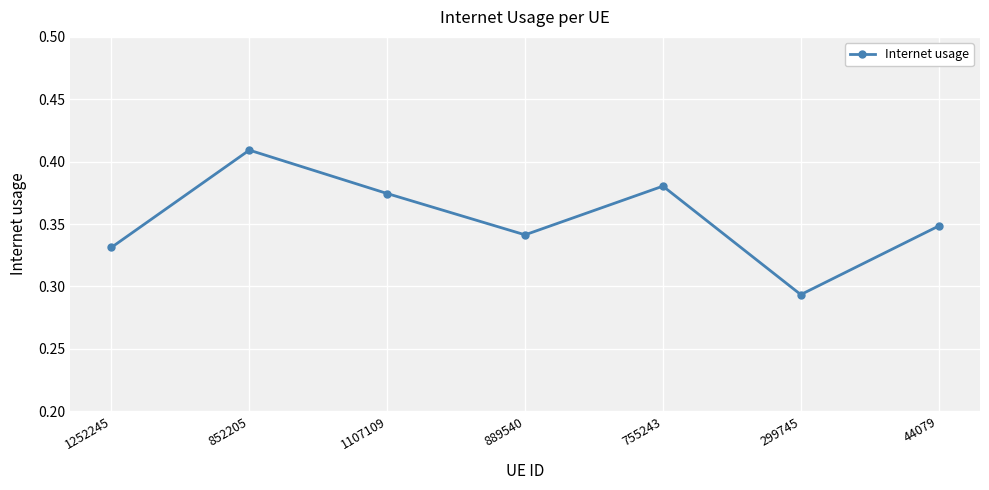

At which label is the value closest to 0?

299745